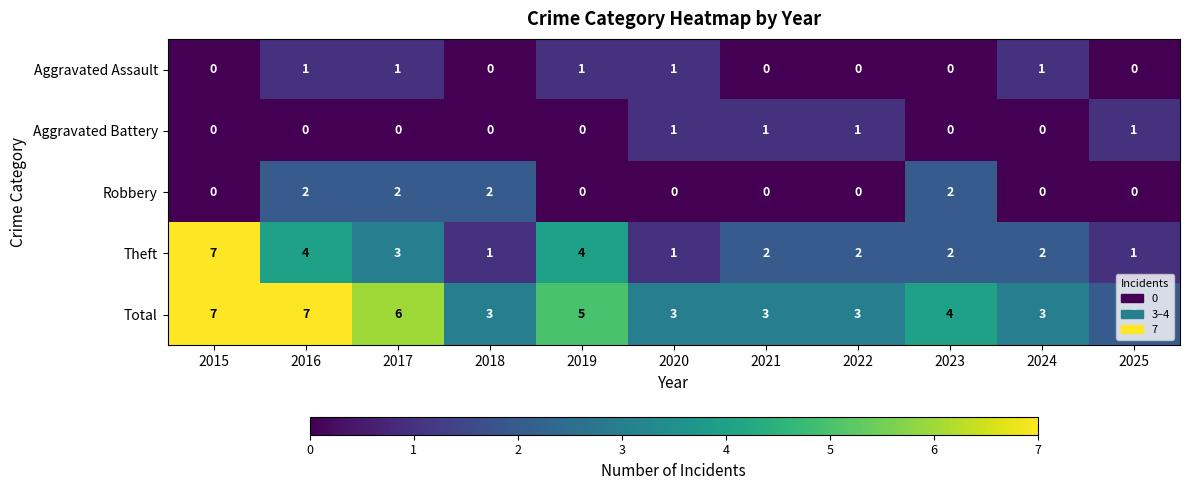

How many Aggravated Battery values are between 0 and 1?

11